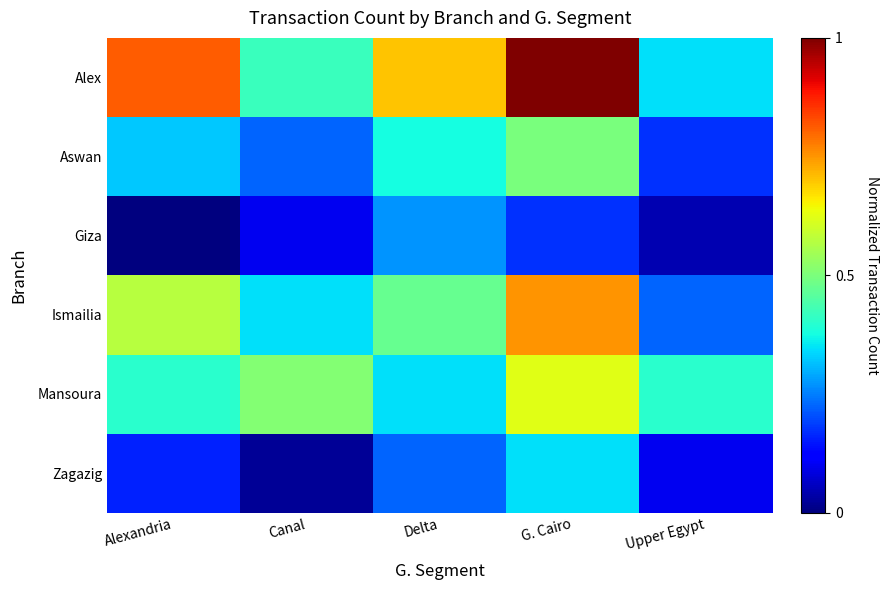

Which series has the widest spread of values?

Alex